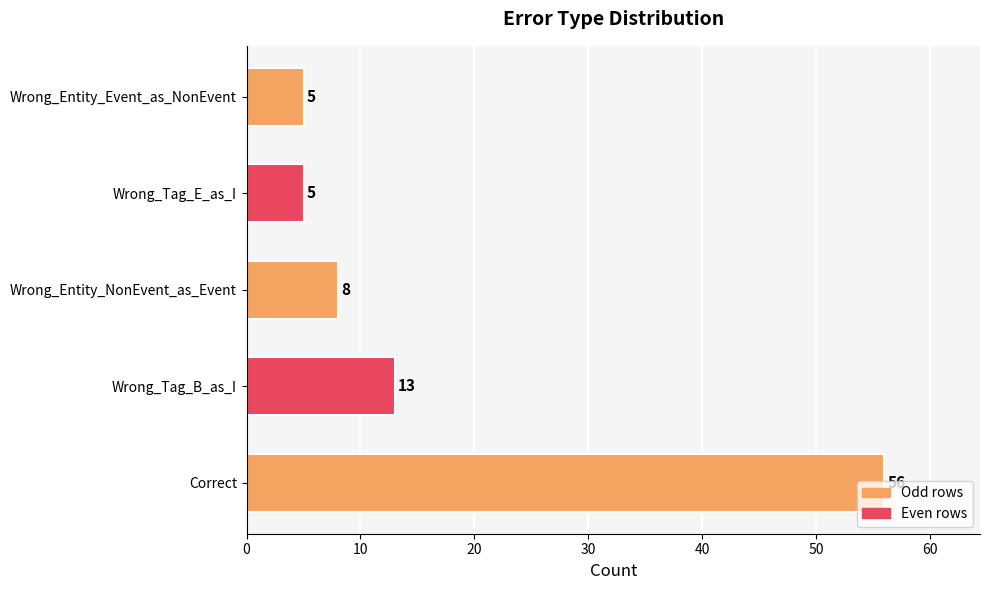

What is the difference between the second highest and minimum values?

8